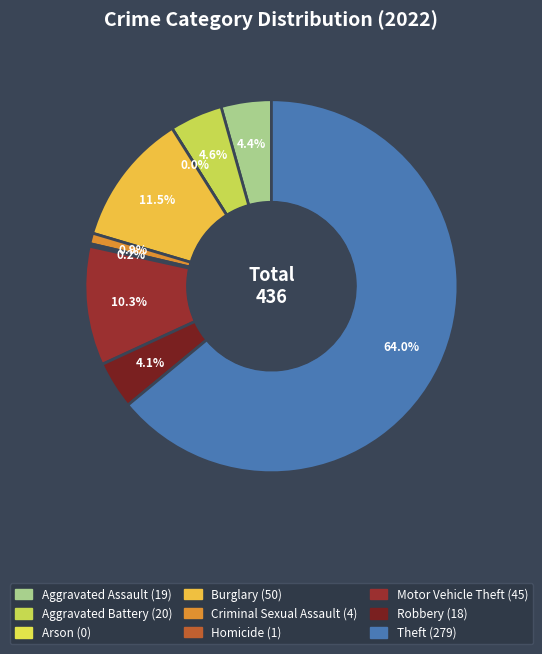

Is there any slice that represents more than half of the pie?

Yes